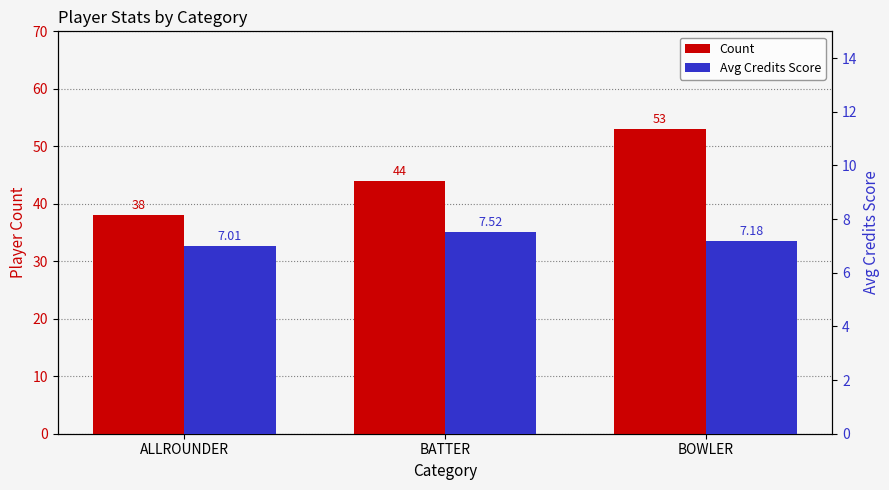

What are all the series names shown in the legend?

Count, Avg Credits Score